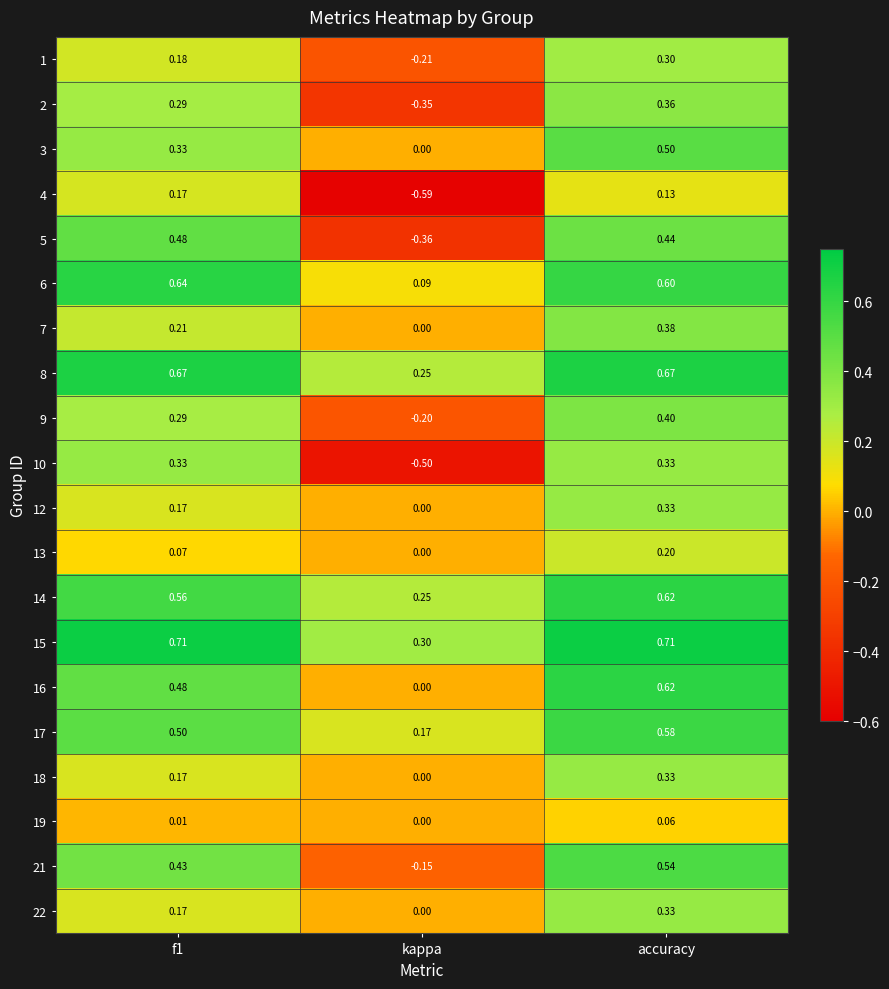

At which category does the chart reach its minimum across all series?

kappa